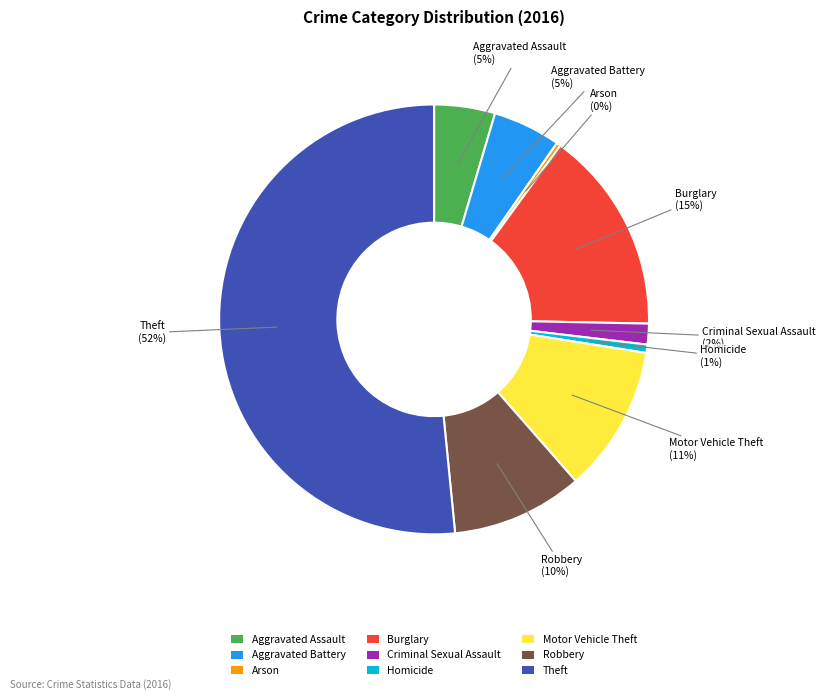

Combined, do Criminal Sexual Assault and Robbery account for over 50%?

No